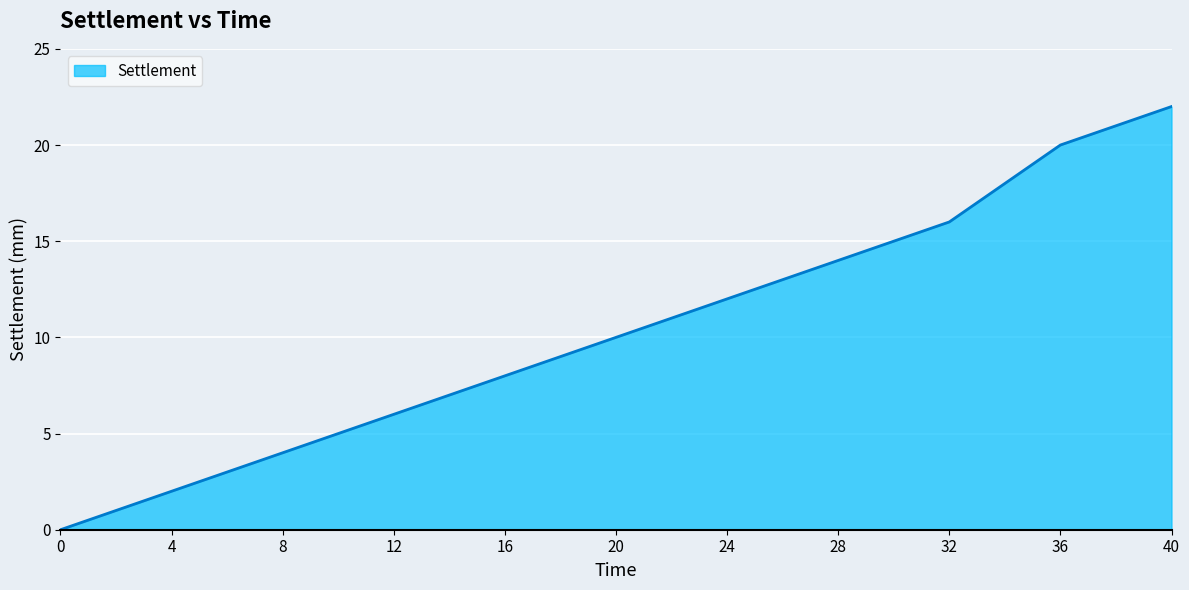

True or false: the data has more than 0 interior local peaks.

False